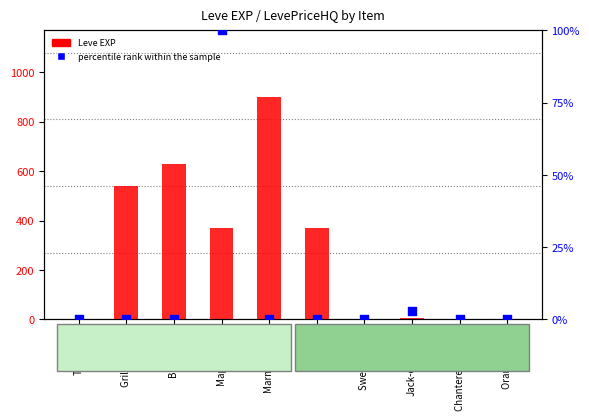

Which series reaches the minimum Y coordinate?

percentile rank within the sample